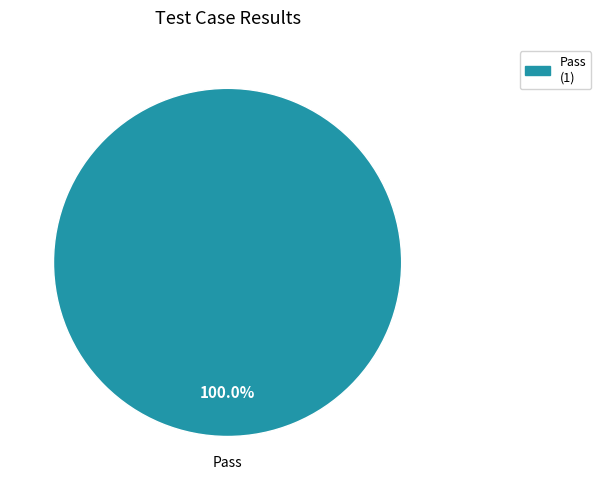

Is there any slice that represents more than half of the pie?

Yes